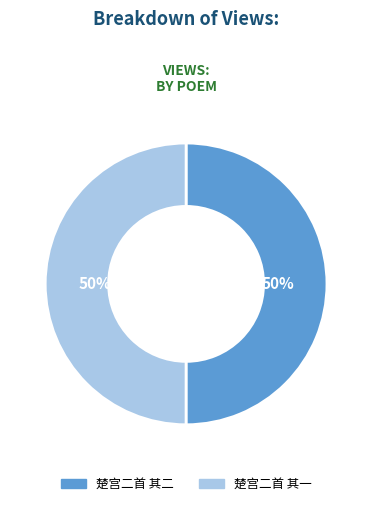

To the nearest percent, what is the combined percentage of 楚宫二首 其二 and 楚宫二首 其一?

100%